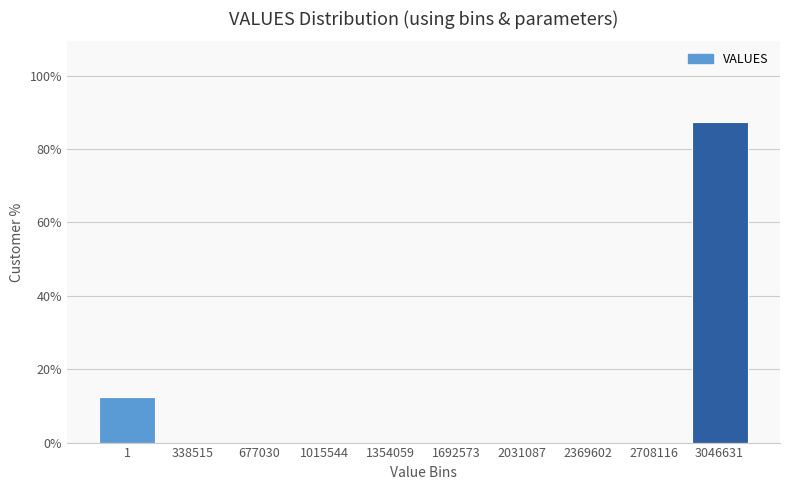

Reading right to left, transcribe all the data shown in this chart.

3046631=87.5	2708116=0.0	2369602=0.0	2031087=0.0	1692573=0.0	1354059=0.0	1015544=0.0	677030=0.0	338515=0.0	1=12.5